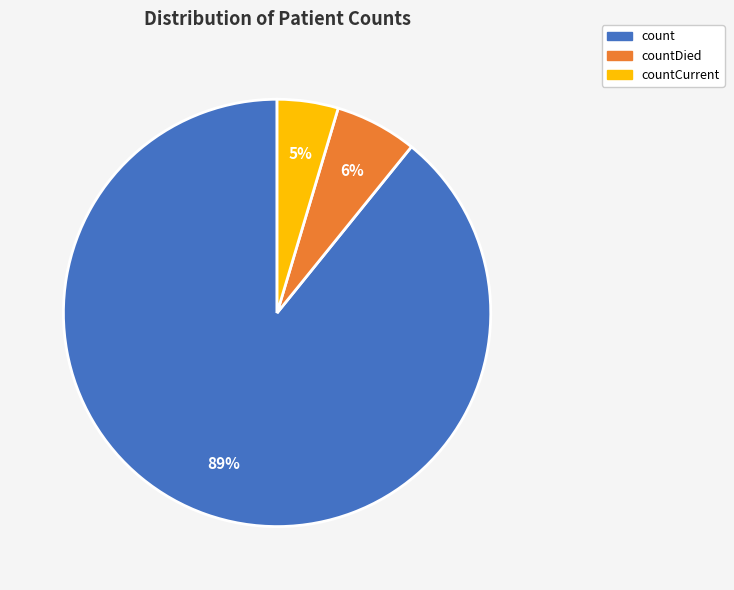

Does any single category account for the majority?

Yes